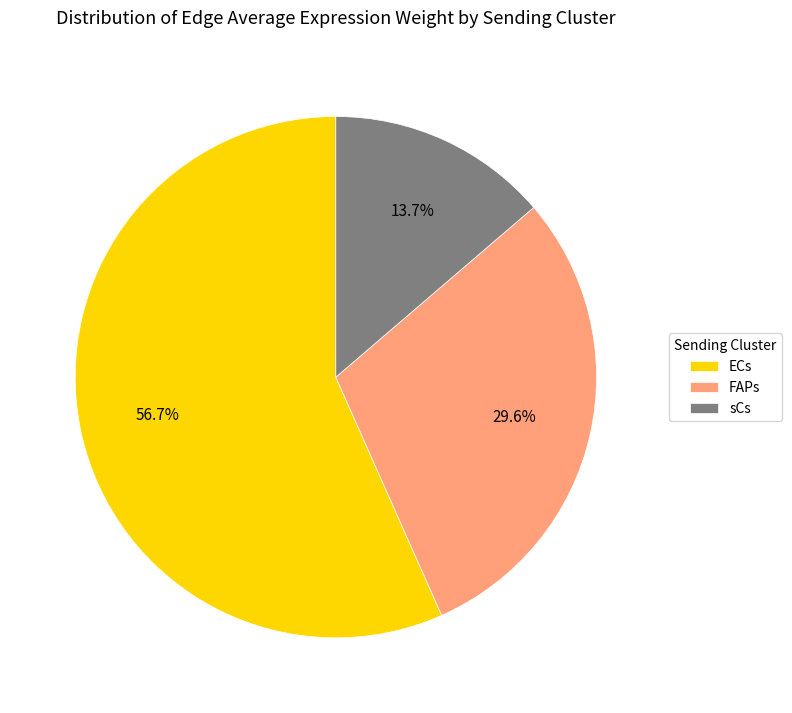

To the nearest percent, what percentage of the pie is ECs?

57%